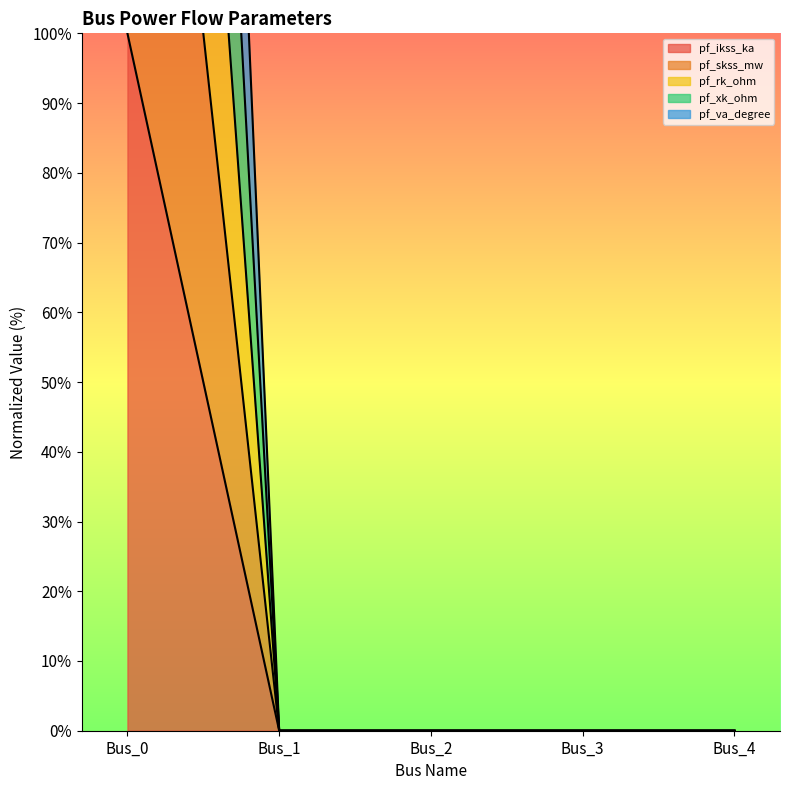

At how many categories does at least one series exceed 367?

1